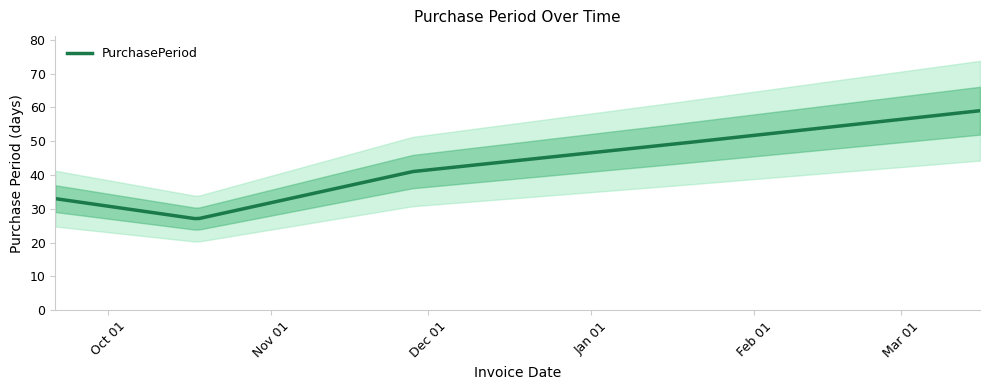

What is the difference between the values at 2016-09-21 and 2016-10-18?

6